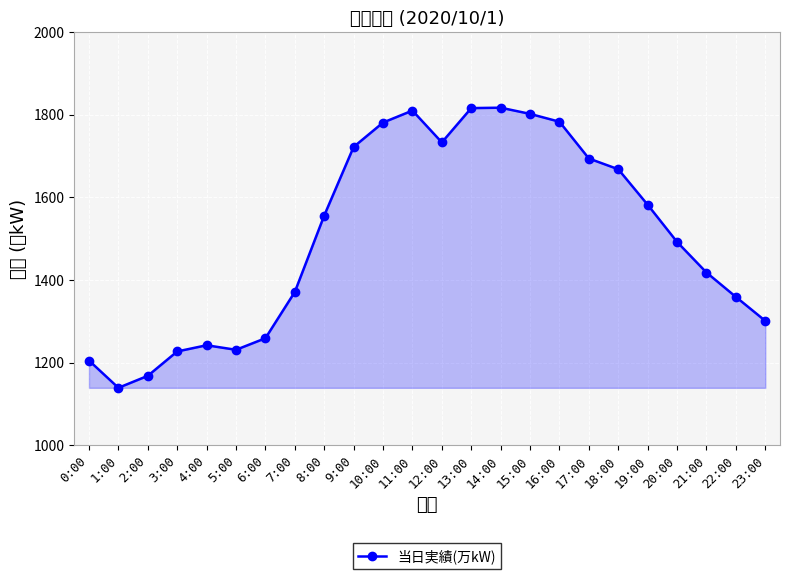

Between 5:00 and 1:00, which is larger?

5:00